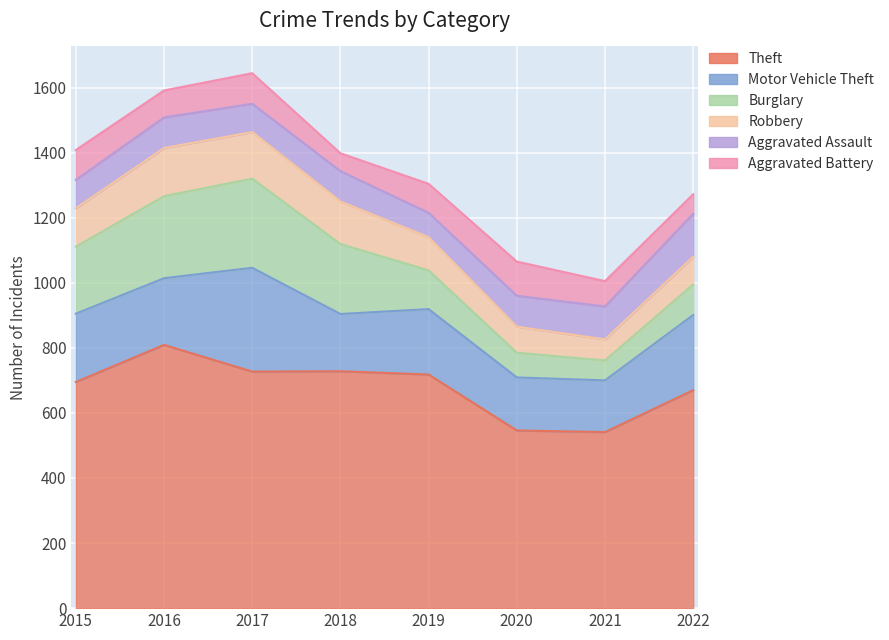

At which label does Robbery first exceed 118?

2016